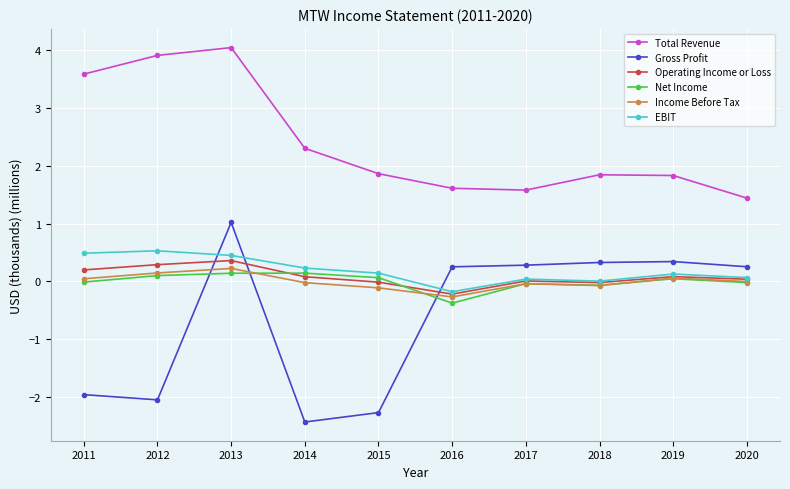

True or false: Total Revenue and Operating Income or Loss intersect in this chart.

False